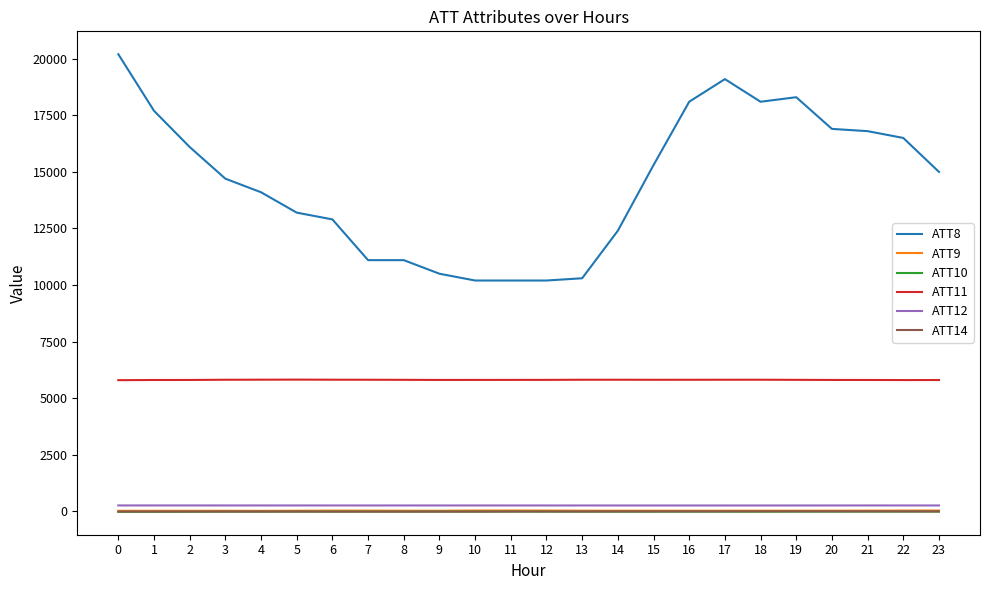

What is the greatest value displayed?

20200.0